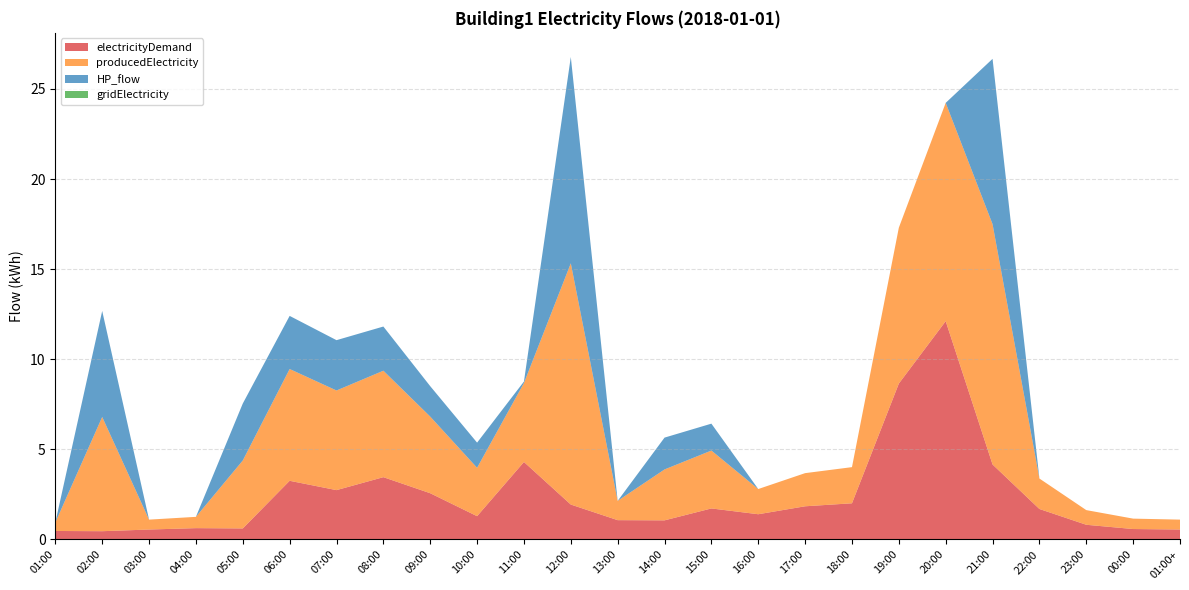

Reading left to right, what are all the values shown in this chart?

electricityDemand: 0.5	0.5	0.5	0.6	0.6	3.3	2.7	3.5	2.6	1.3	4.3	1.9	1.1	1.1	1.7	1.4	1.8	2.0	8.6	12.1	4.2	1.7	0.8	0.6	0.5
producedElectricity: 0.5	6.3	0.5	0.6	3.8	6.2	5.5	5.9	4.3	2.7	4.4	13.4	1.1	2.8	3.2	1.4	1.8	2.0	8.6	12.1	13.3	1.7	0.8	0.6	0.5
HP_flow: 0.0	5.9	0.0	0.0	3.2	2.9	2.8	2.5	1.7	1.4	0.1	11.5	0.0	1.8	1.5	0.0	0.0	0.0	0.0	0.0	9.2	0.0	0.0	0.0	0.0
gridElectricity: 0.0	0.0	0.0	0.0	0.0	0.0	0.0	0.0	0.0	0.0	0.0	0.0	0.0	0.0	0.0	0.0	0.0	0.0	0.0	0.0	0.0	0.0	0.0	0.0	0.0